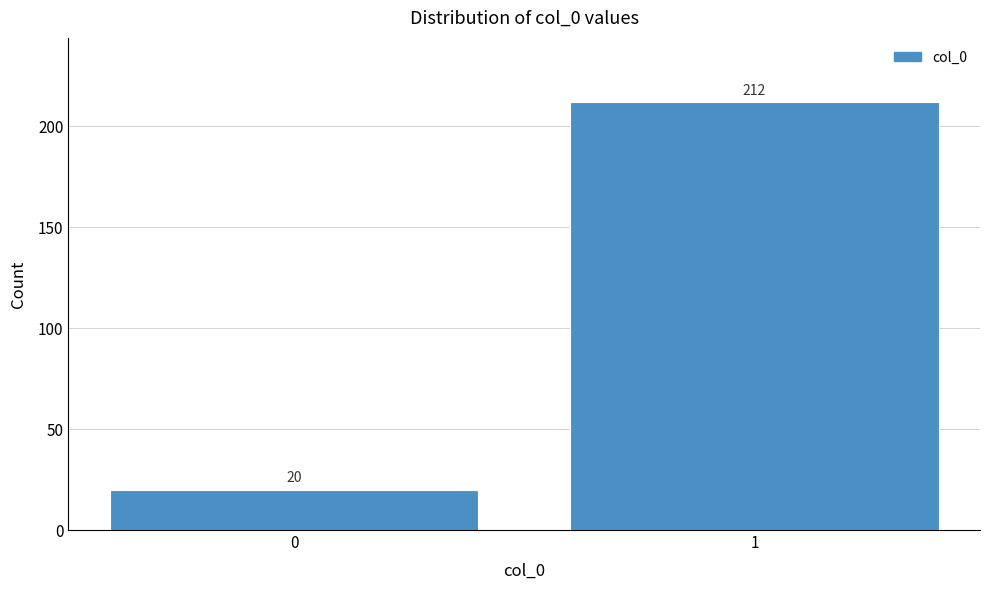

Reading left to right, what are all the values shown in this chart?

0=20	1=212